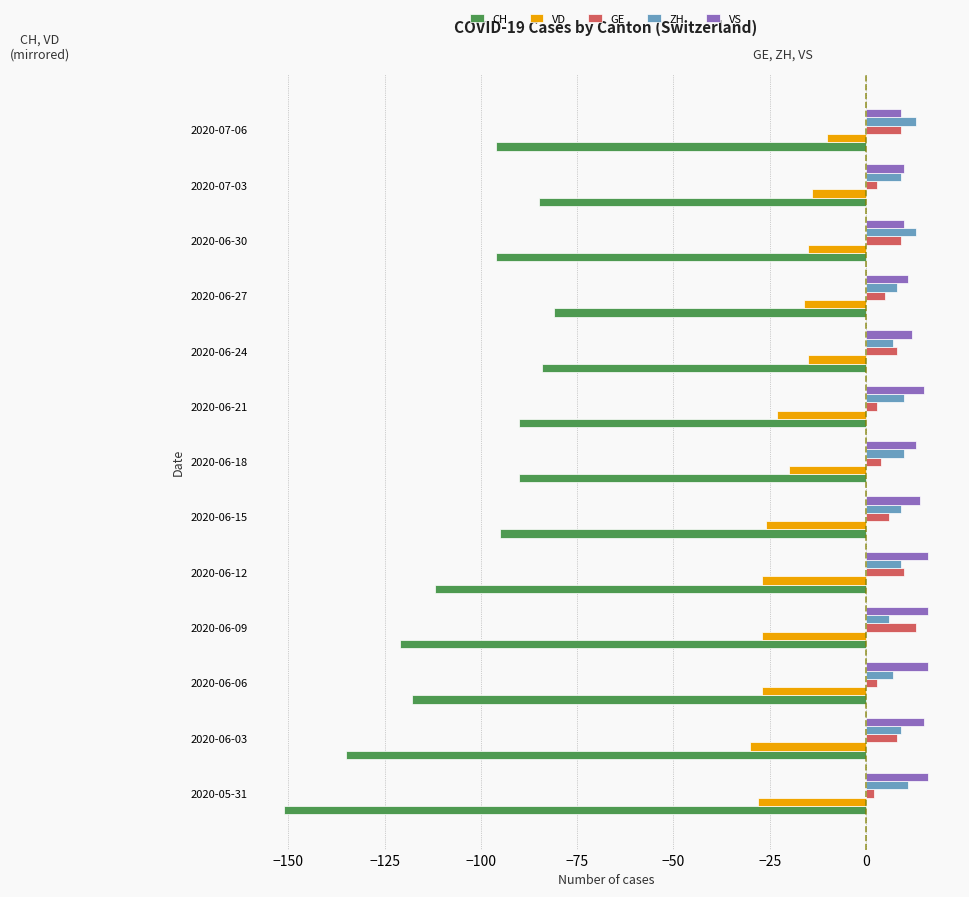

Which series has the widest spread of values?

CH